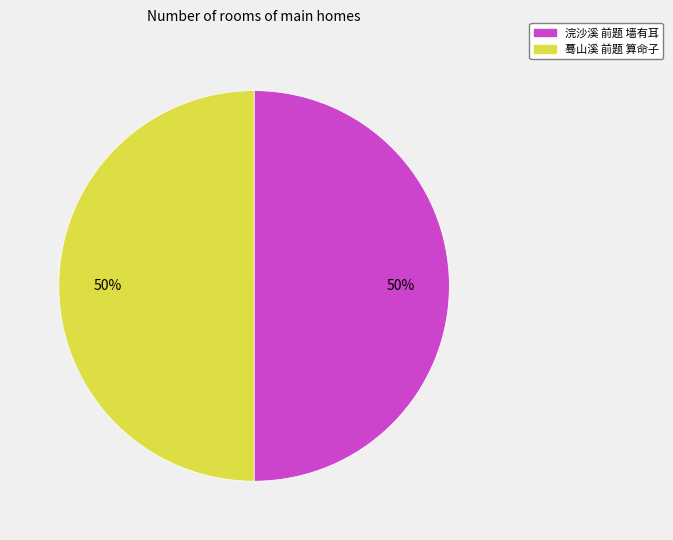

To the nearest percent, what is the combined percentage of 蓦山溪 前题 算命子 and 浣沙溪 前题 墙有耳?

100%